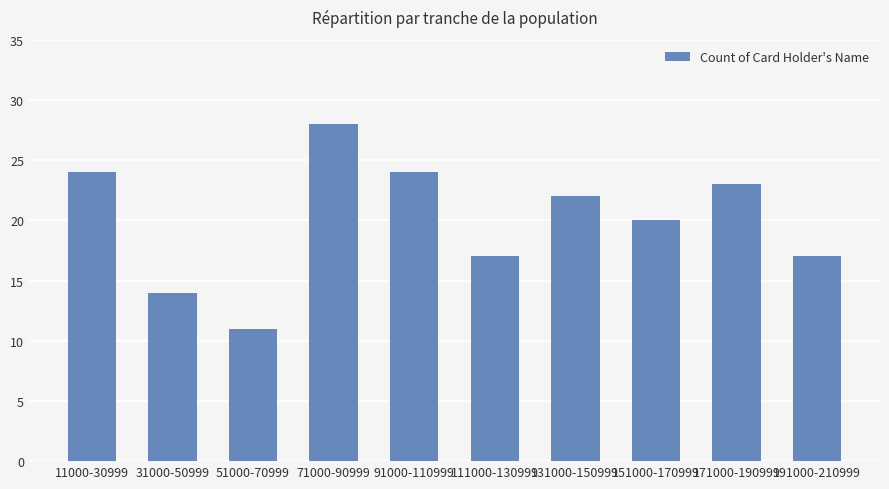

What is the ratio of the value at 131000-150999 to the value at 191000-210999?

1.3